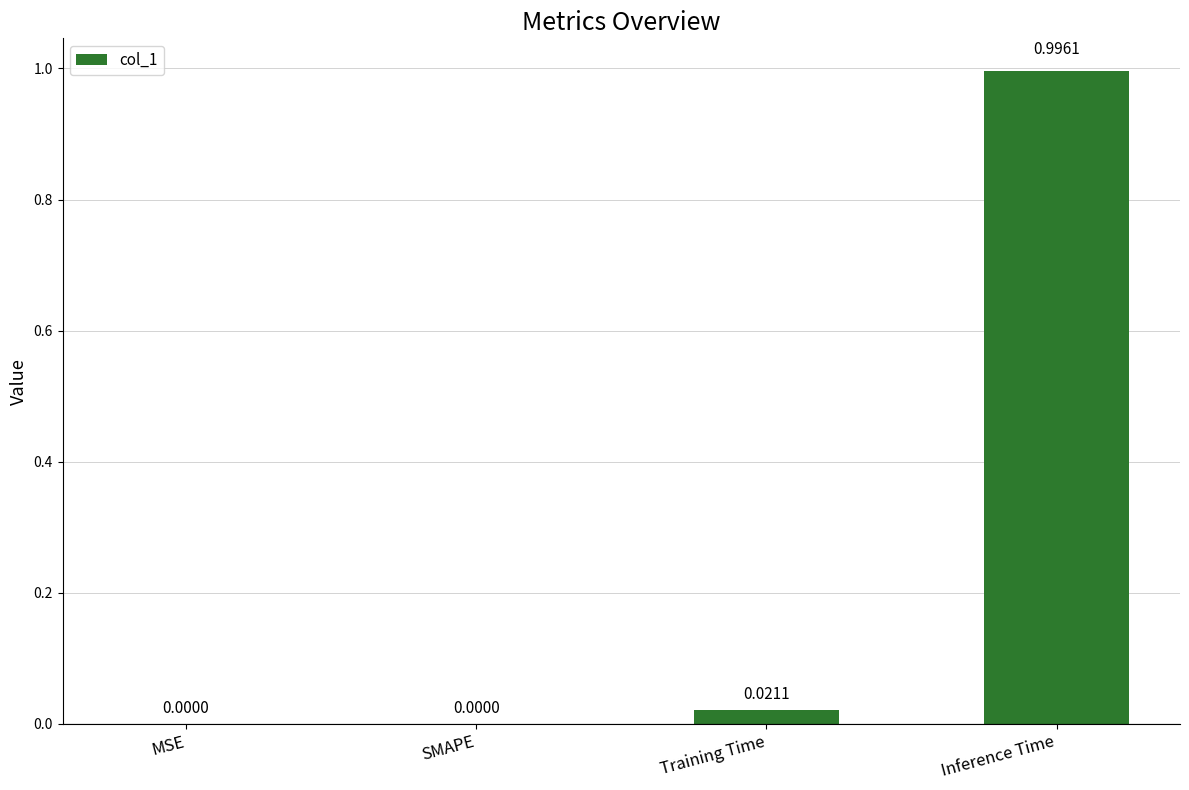

At which category does the chart reach its peak across all series?

Inference Time